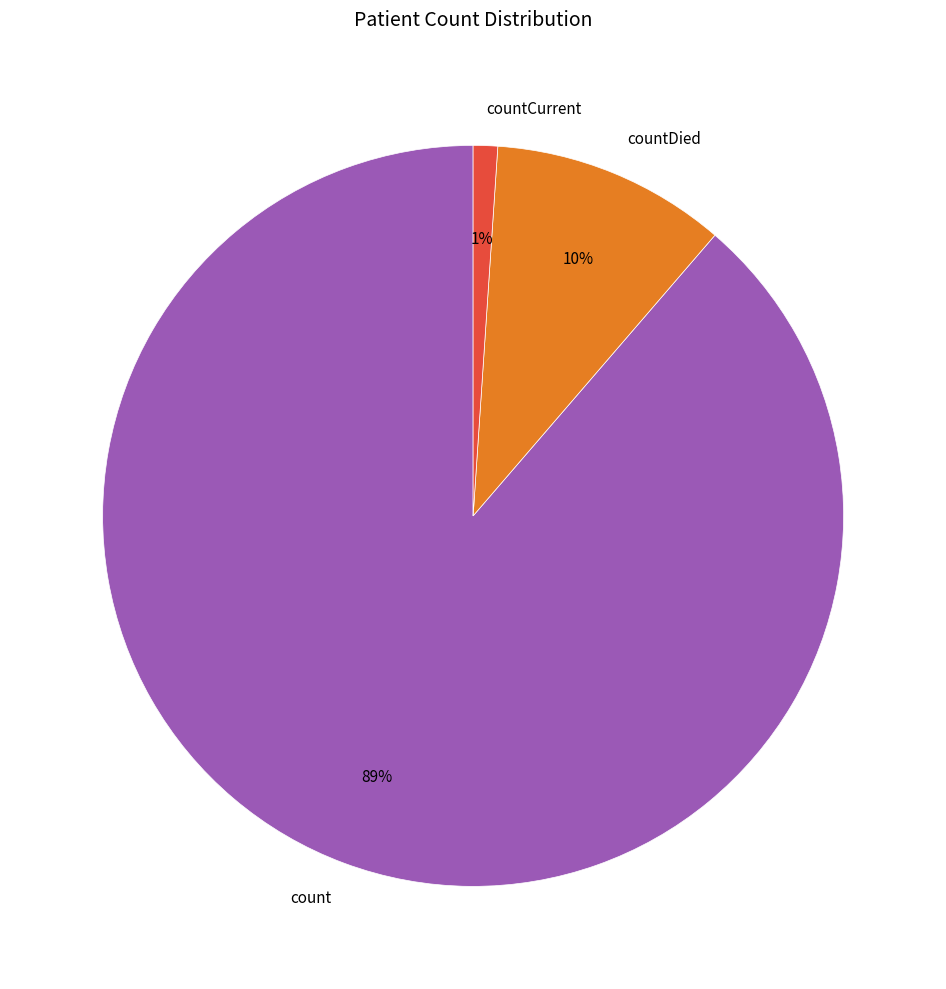

How many segments does this pie chart have?

3